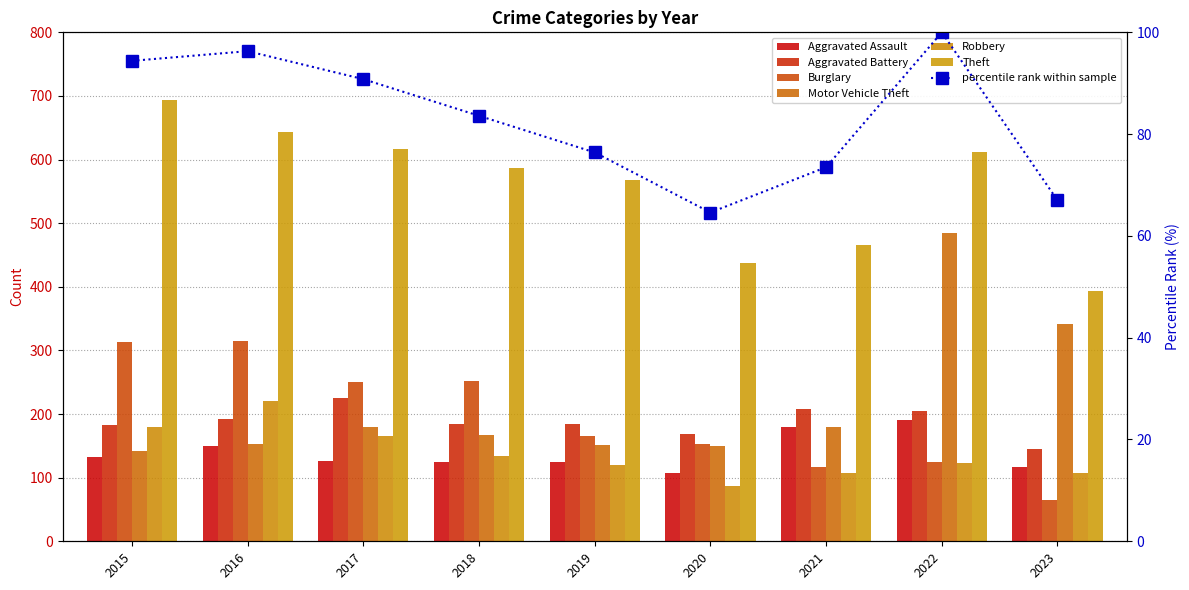

What is the sum of the Theft values at 2015 and 2022?

1306